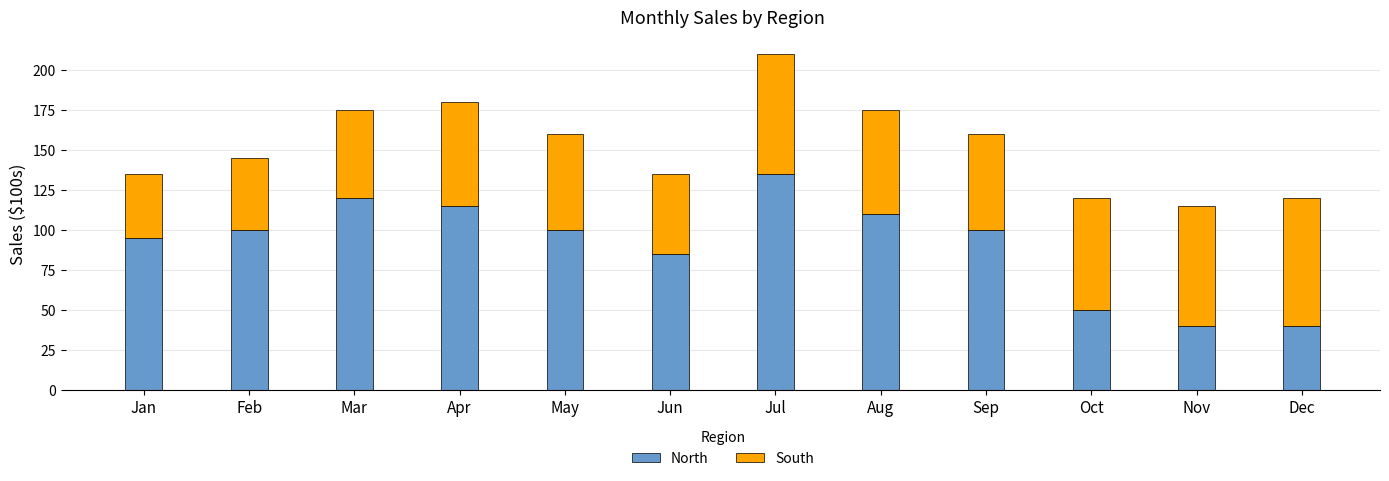

What is the total value across all series at Jul?

210